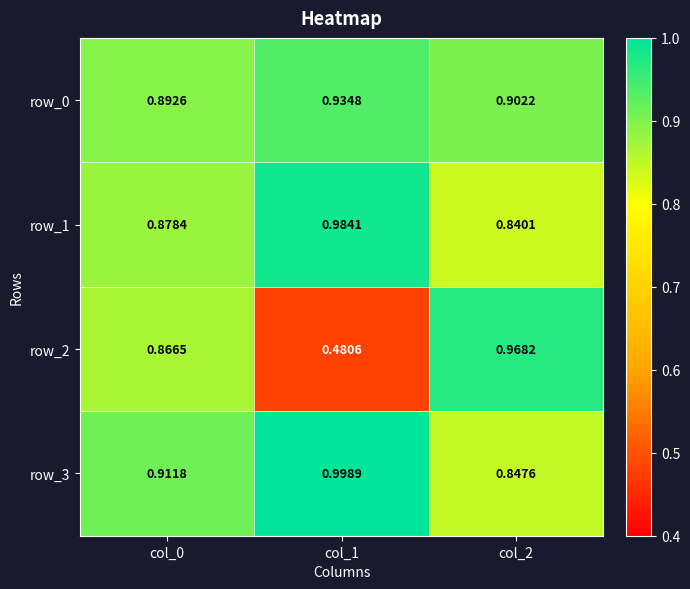

Is the value of row_1 at col_2 greater than the value of row_3 at col_0?

No